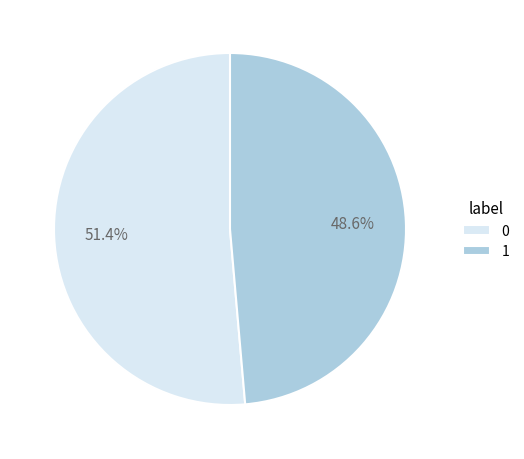

Which category has the smallest portion of the pie?

1